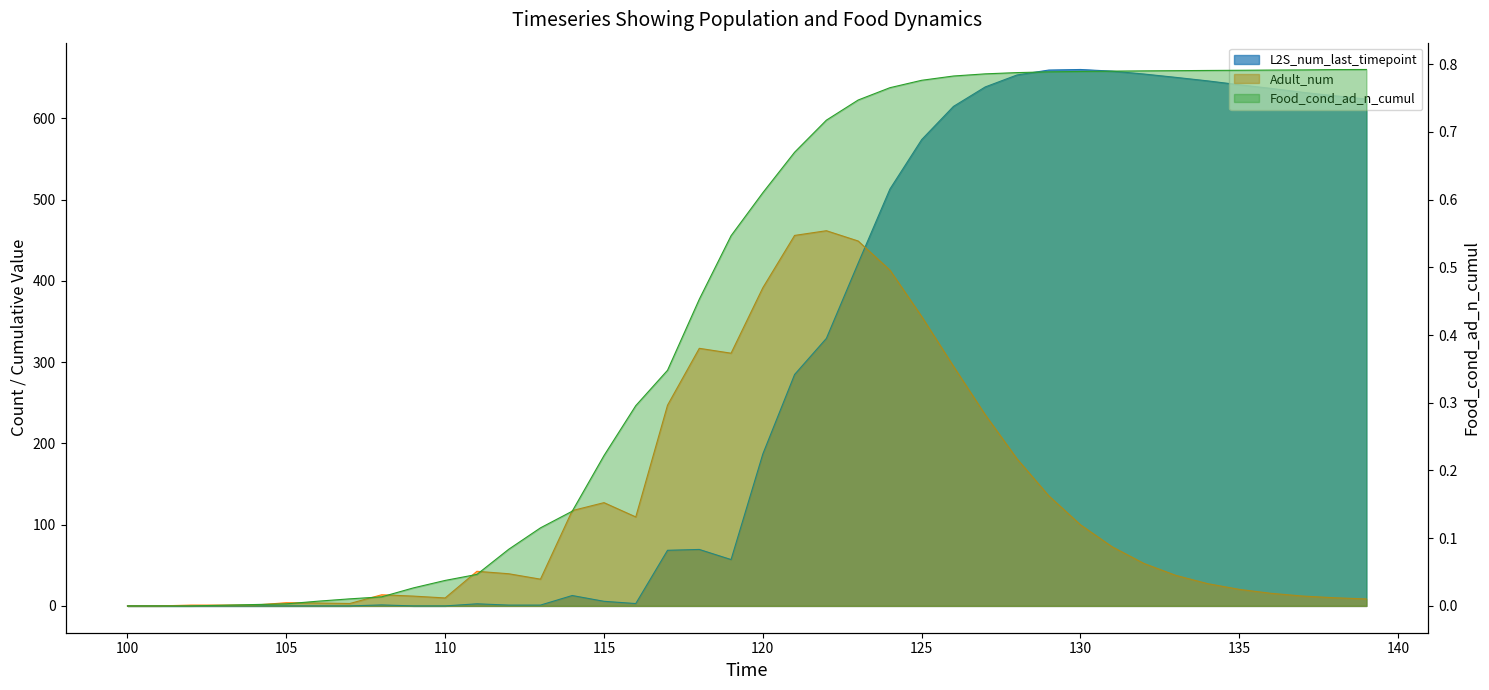

Which series has the widest spread of values?

L2S_num_last_timepoint